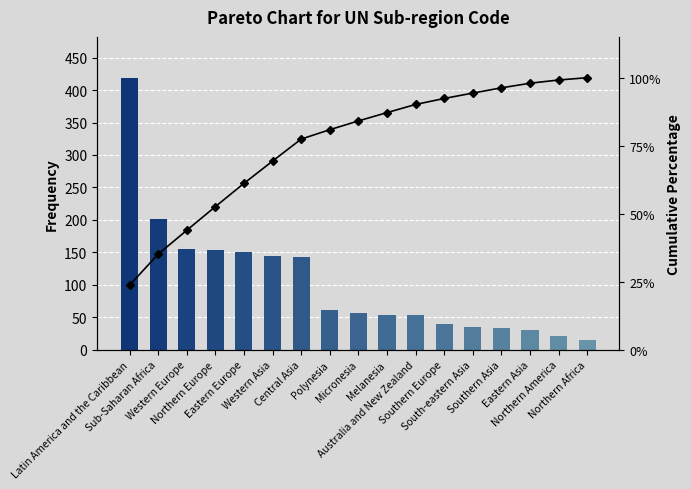

Reading right to left, extract all data points from this chart.

UN_Sub-region_Code: 15.0	21.0	30.0	34.0	35.0	39.0	53.0	54.0	57.0	61.0	143.0	145.0	151.0	154.0	155.0	202.0	419.0
Cumulative %: 100.0	99.2	98.0	96.3	94.3	92.4	90.2	87.2	84.1	80.9	77.4	69.3	61.1	52.6	43.9	35.1	23.7